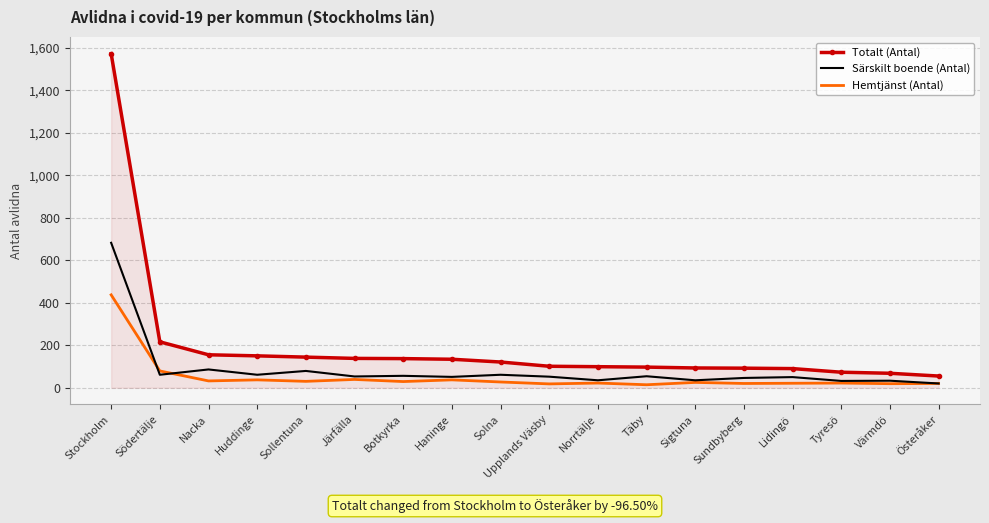

Where is Hemtjänst (Antal) nearest to the value 225?

Södertälje